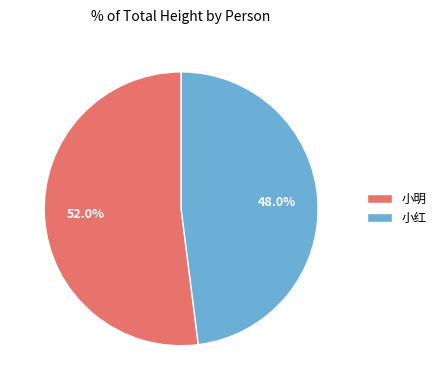

Rank the categories by value from highest to lowest.

小明, 小红